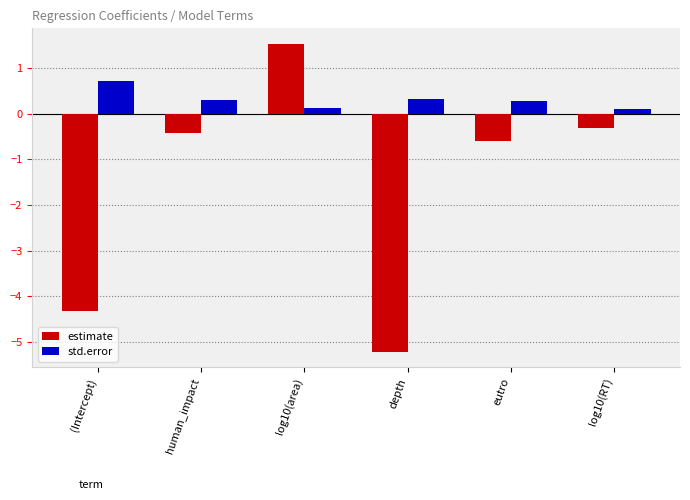

The estimate series shows -0.3 at log10(RT). True or false?

True